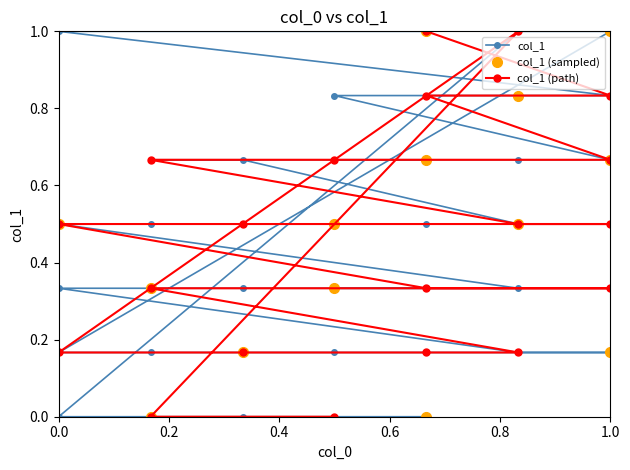

How many distinct data groups are displayed?

1